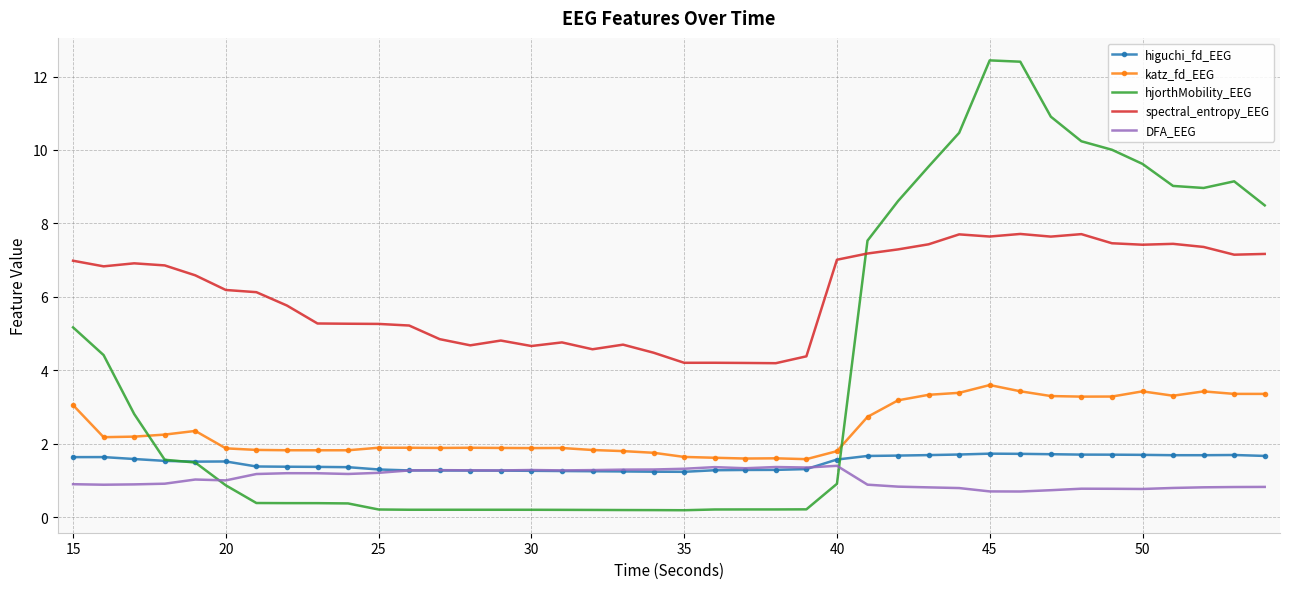

True or false: higuchi_fd_EEG and katz_fd_EEG cross at least once.

False